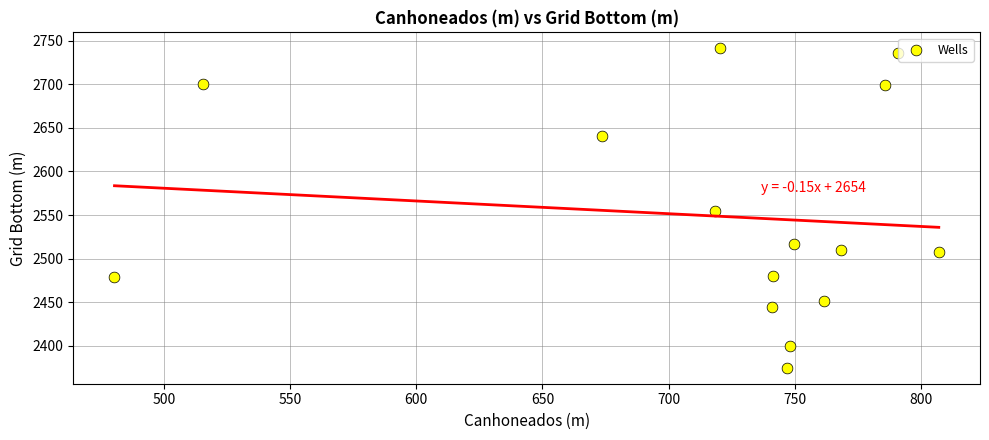

What is the range of X values (max minus min)?

326.6